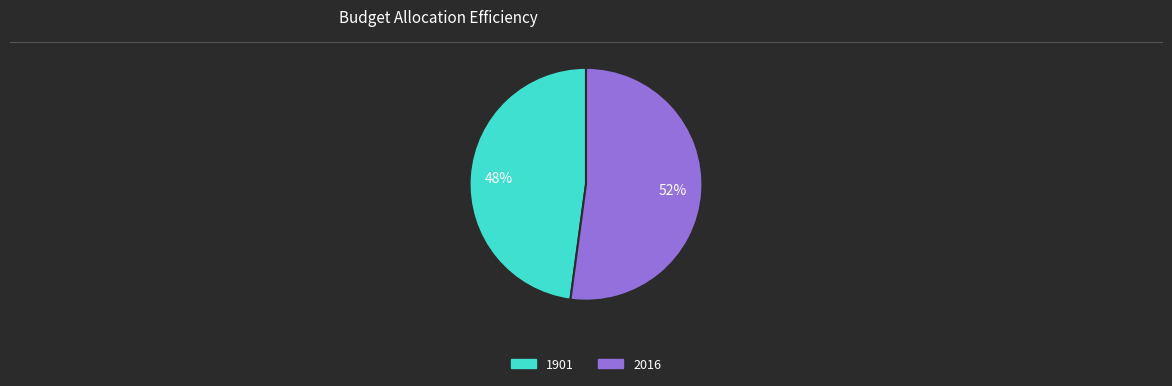

Combined, do 2016 and 1901 account for over 50%?

Yes